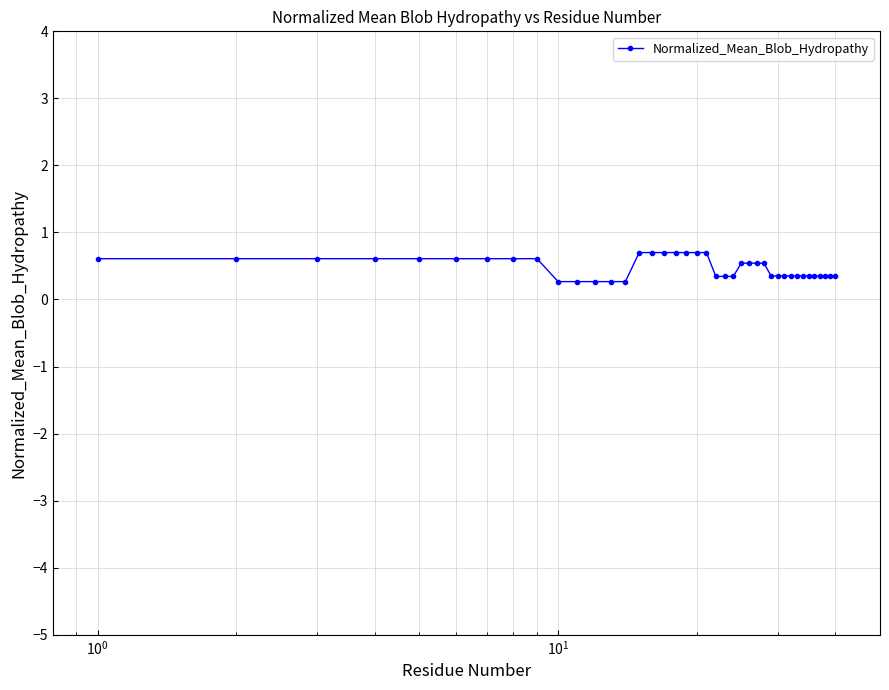

What is the difference between the second highest and second lowest values?

0.4